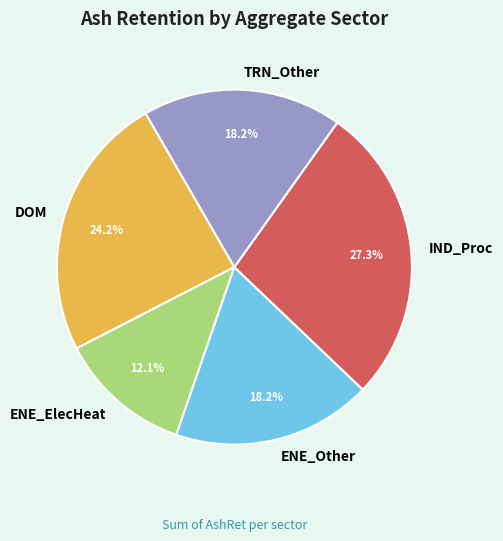

How many segments does this pie chart have?

5